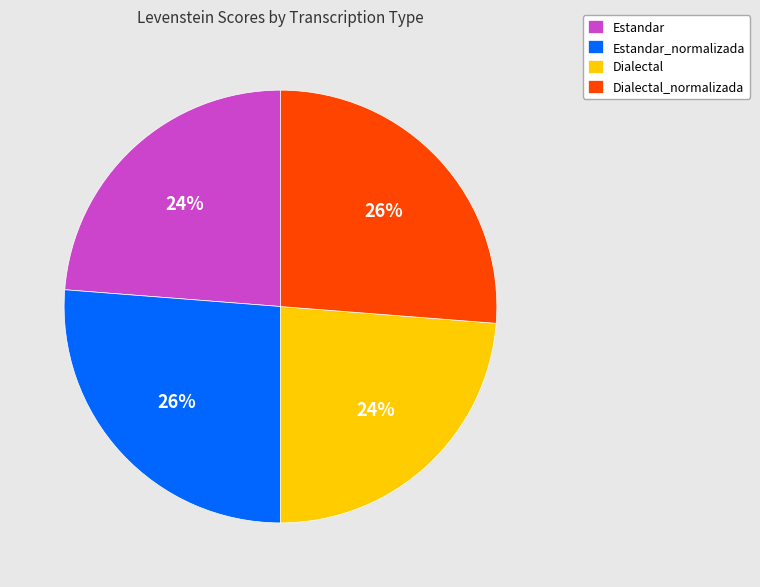

To the nearest percent, what percentage of the pie is Estandar_normalizada?

26%